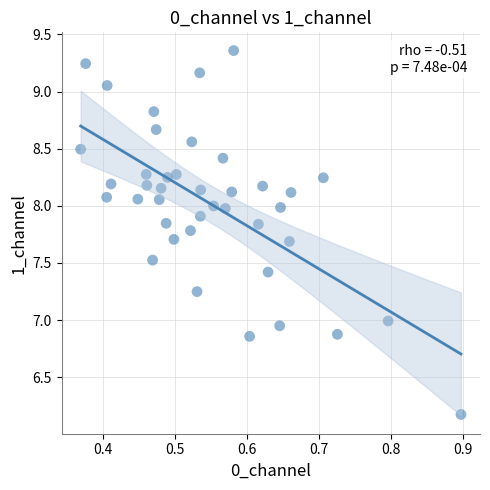

What is the range of Y values (max minus min)?

3.2